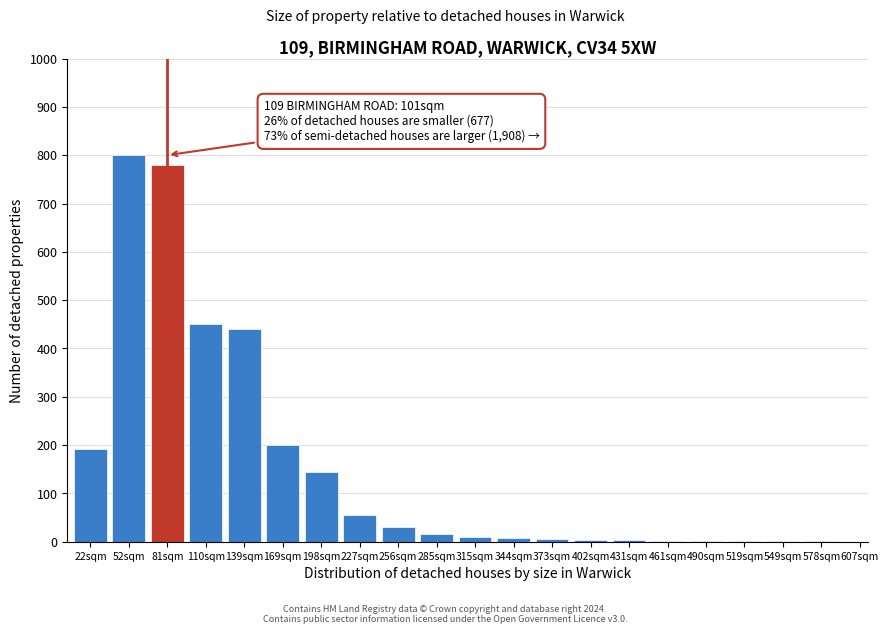

True or false: the data shows 200 at 169sqm.

True